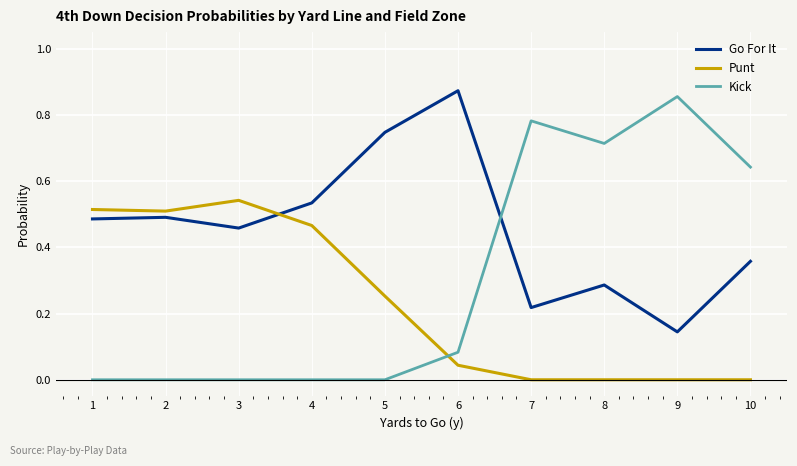

Where do Go For It and Kick first cross each other?

6 and 7